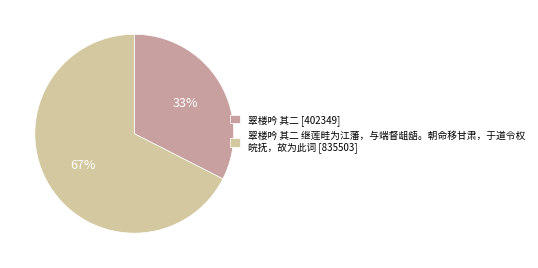

Combined, do 翠楼吟 其二 继莲畦为江藩，与端督龃龉。朝命移甘肃，于道令权 皖抚，故为此词 [835503] and 翠楼吟 其二 [402349] account for over 50%?

Yes